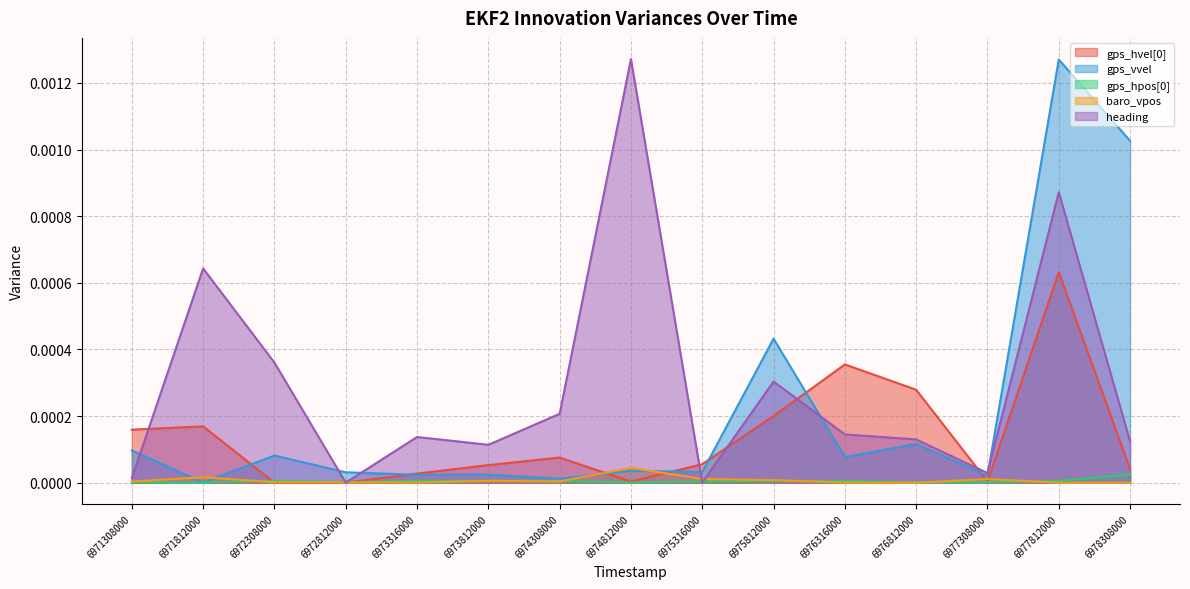

True or false: gps_hpos[0] has more than 0 interior local peaks.

True